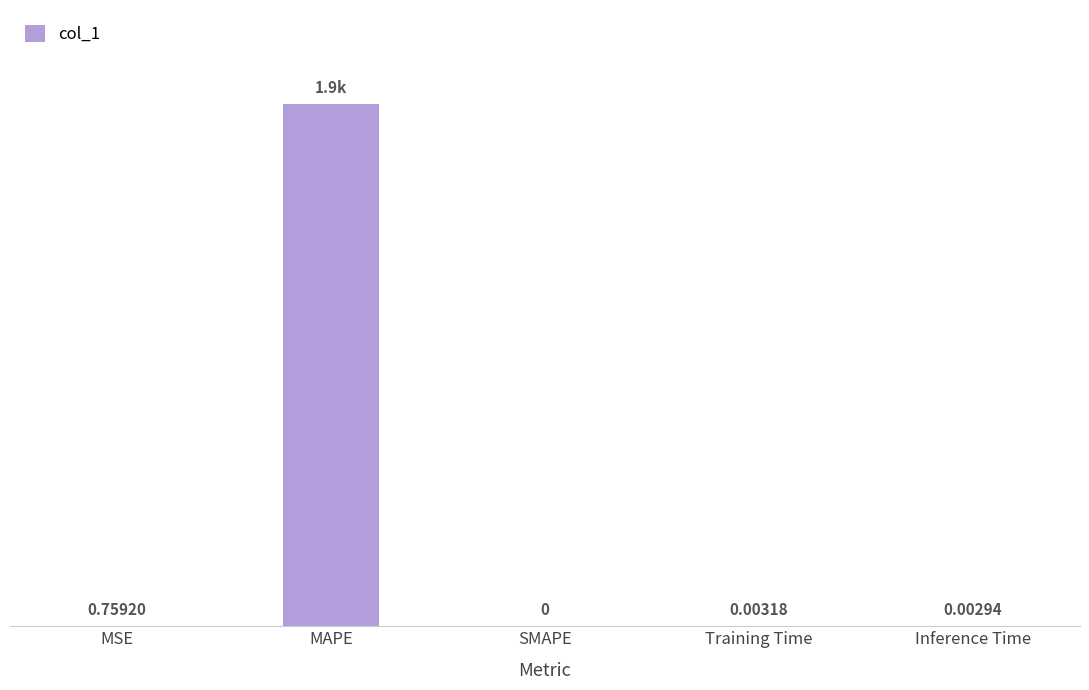

Between Training Time and MAPE, which is larger?

MAPE